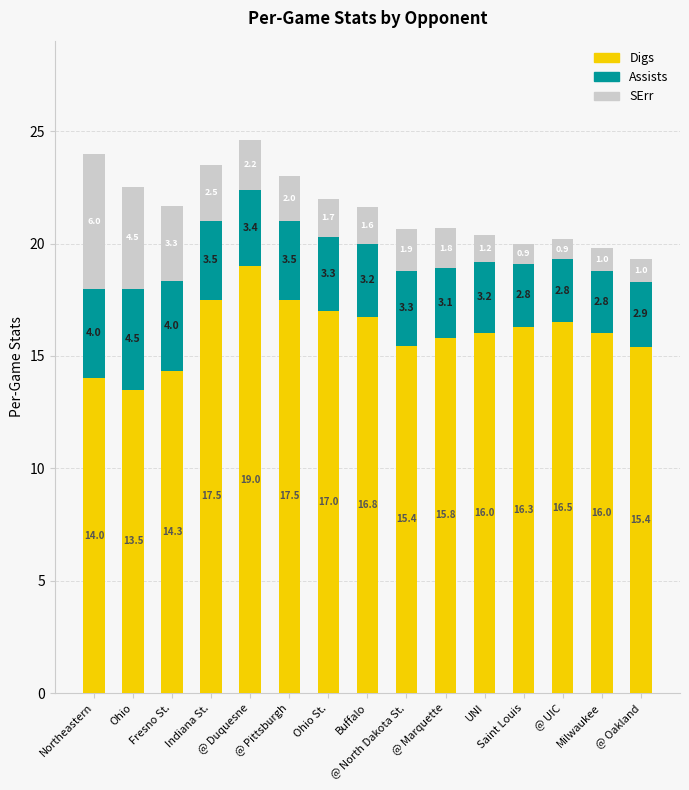

What is the minimum value for Digs?

13.5